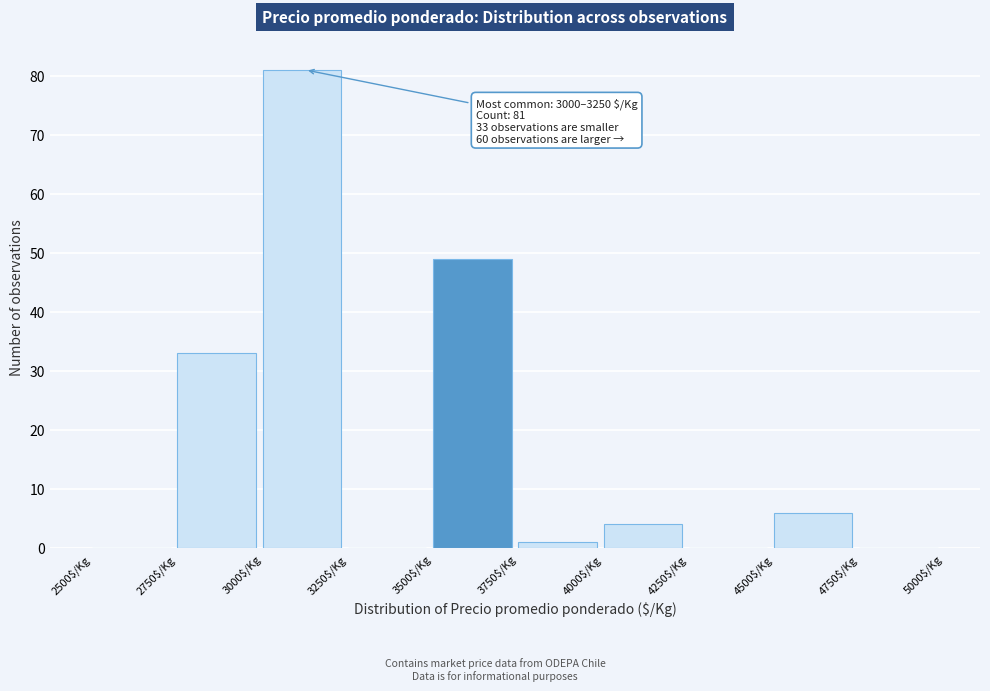

Over which range of the x-axis is the bar tallest?

3000 to 3250